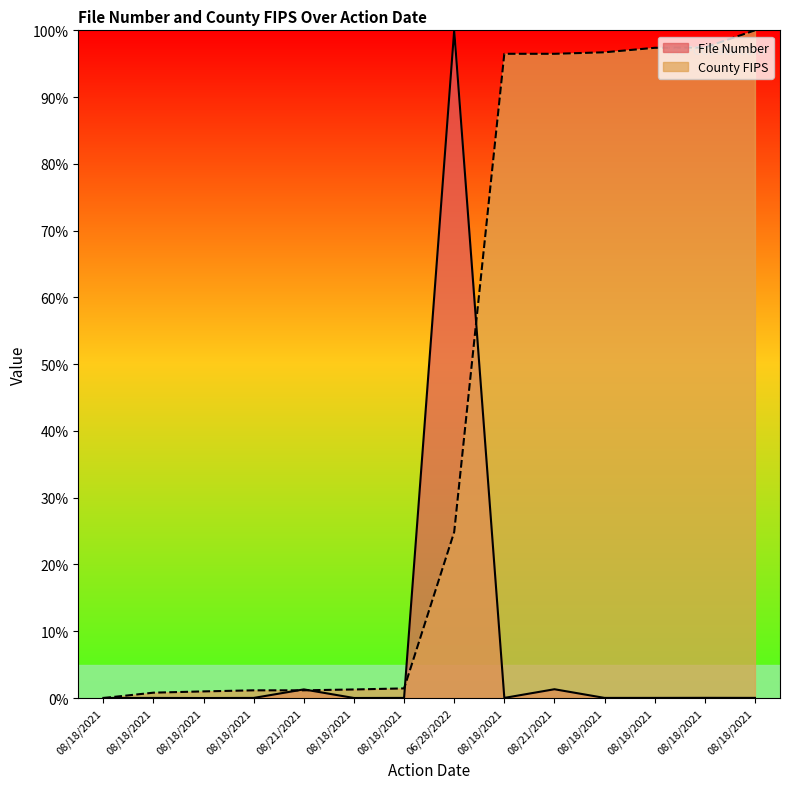

What is the difference between the File Number values at 08/21/2021 and 08/18/2021?

1.3